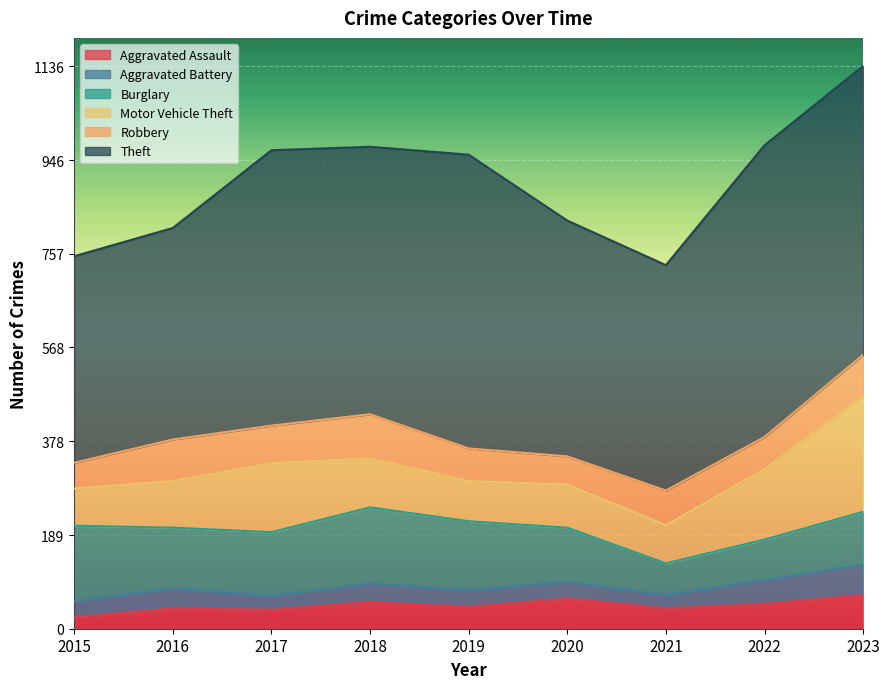

The Motor Vehicle Theft series shows 71 at 2017. True or false?

False